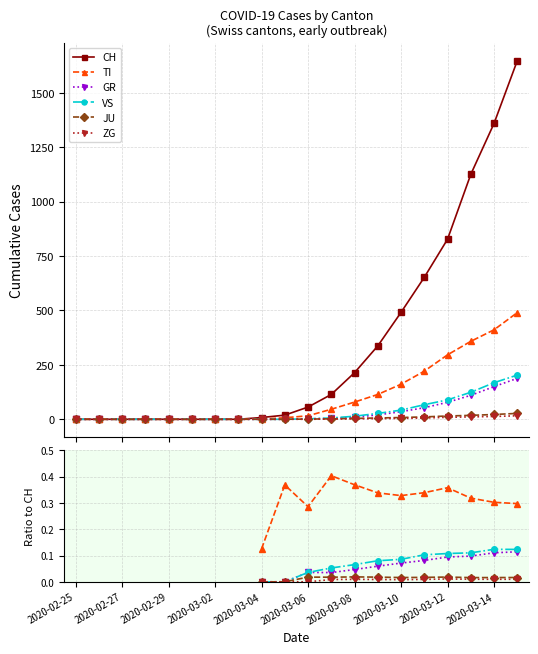

What are all the series names shown in the legend?

CH, TI, GR, VS, JU, ZG